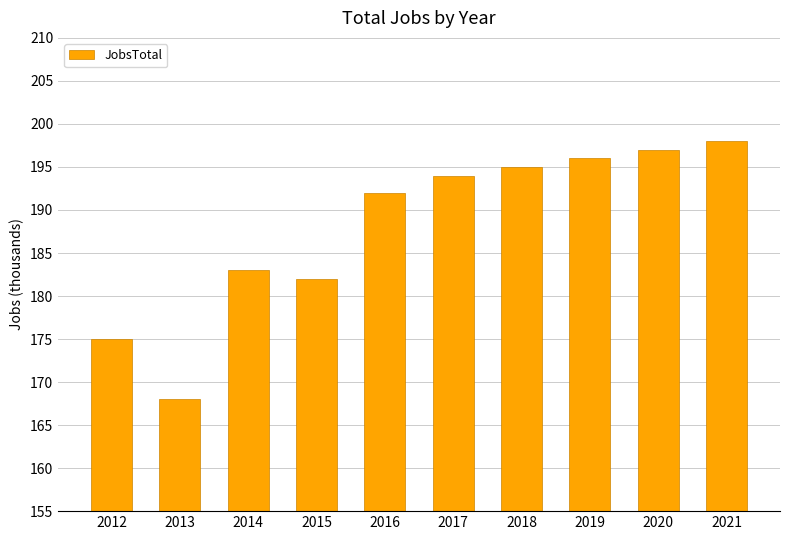

How many values are below 194?

5